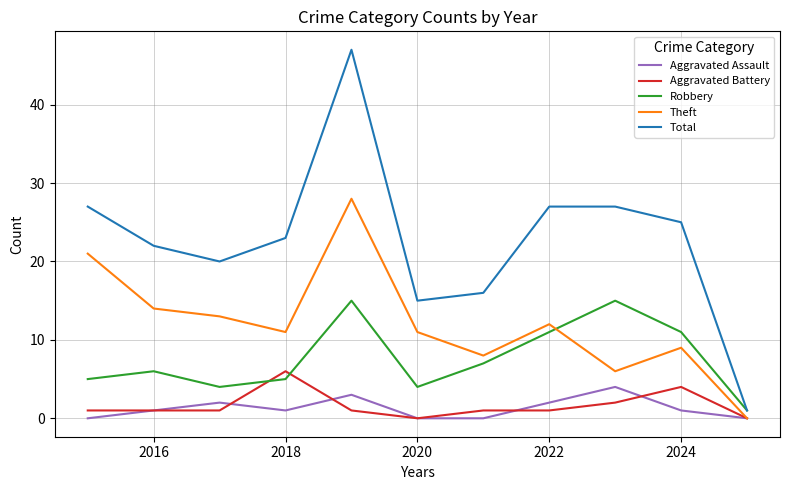

Which series has the largest total across all categories?

Total